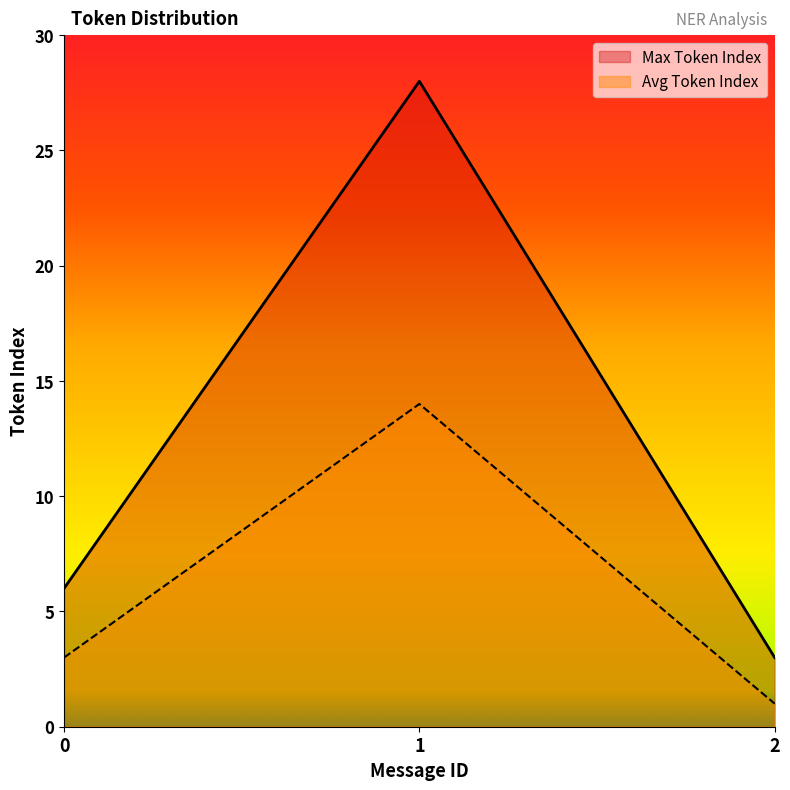

What is the lowest value of the Max Token Index series?

3